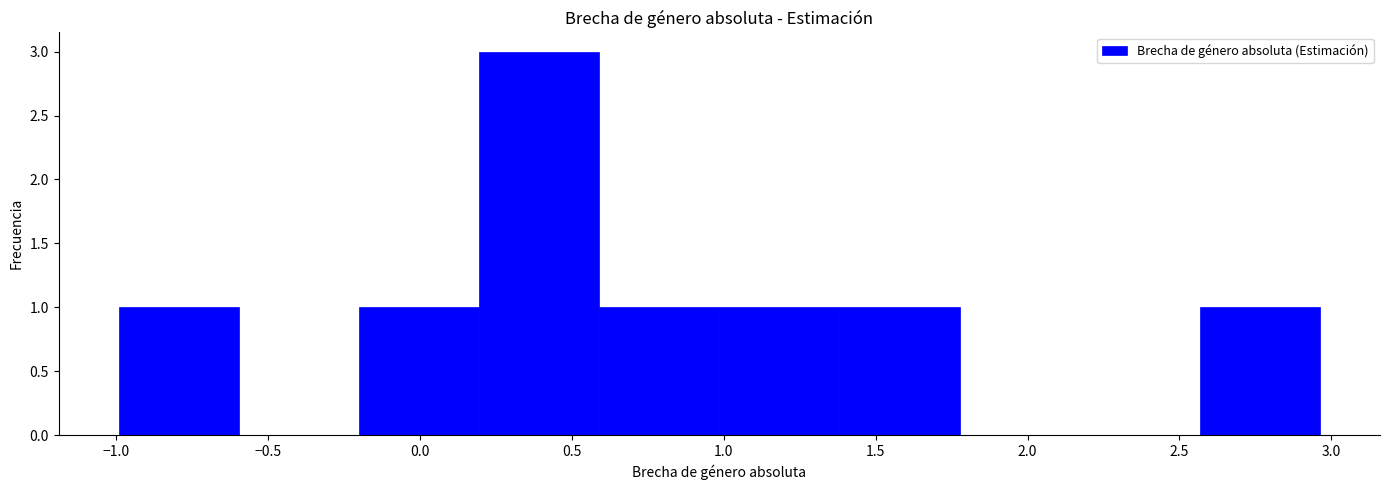

What is the height of the bar covering 1.40 to 1.80 on the x-axis? Neither the bar edges nor the heights are printed on the chart, so give them approximately, as read against the axes.

1